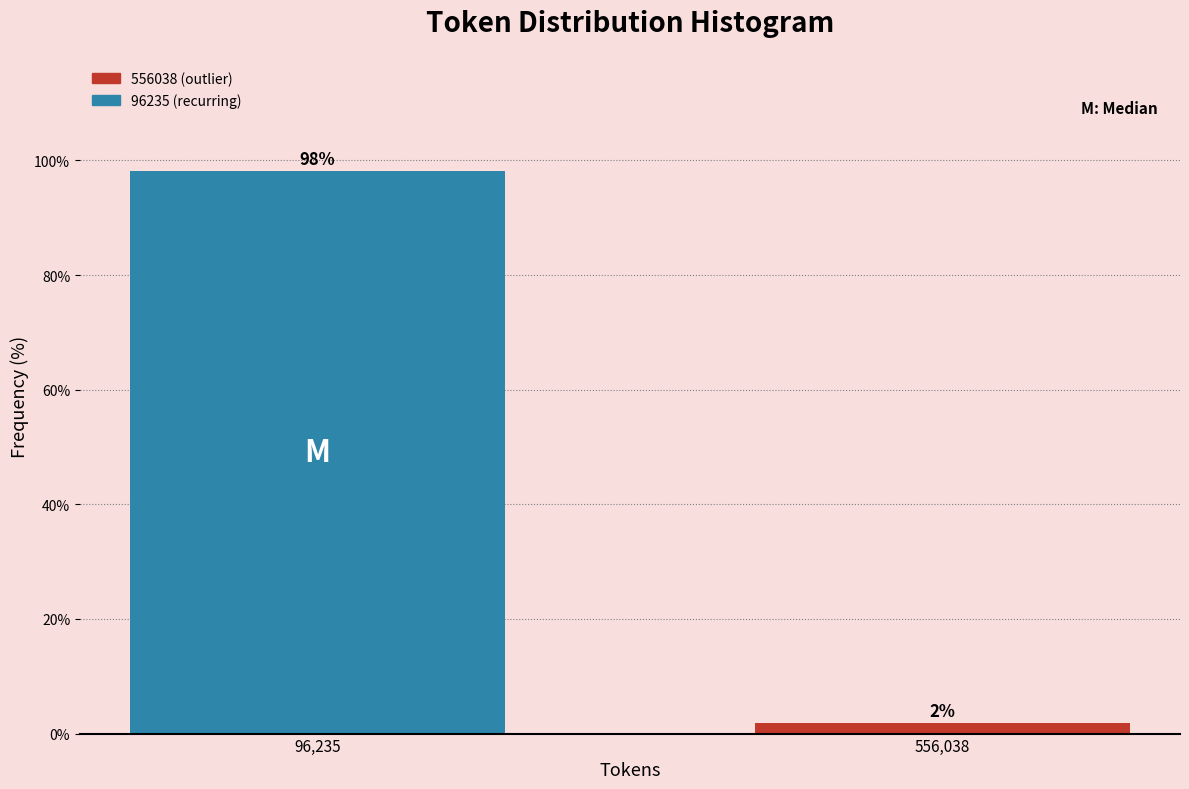

True or false: the data shows 166.7 at 96,235.

False